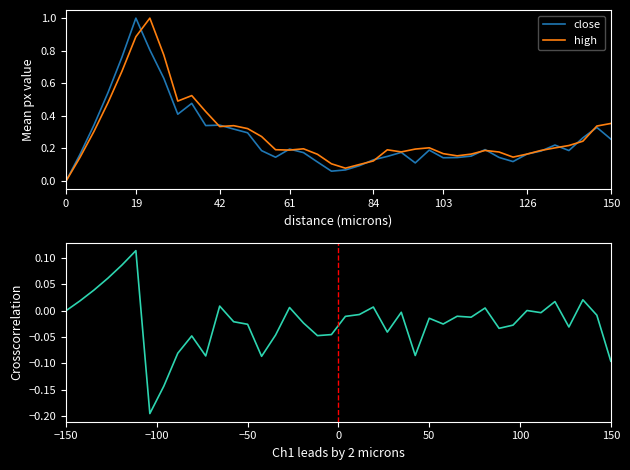

What is the difference between the maximum and minimum values in the close series?

1.0